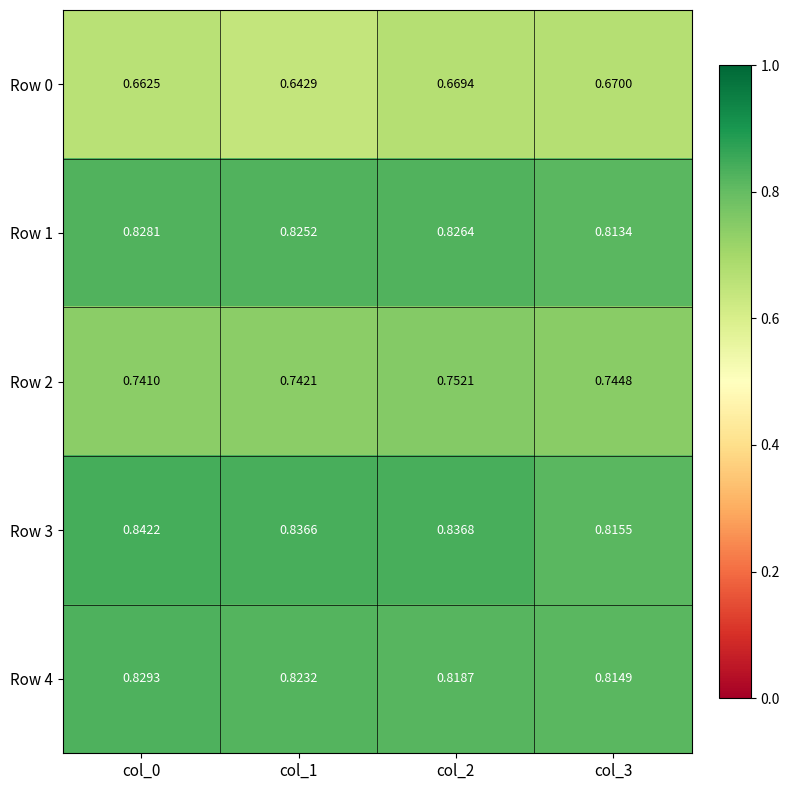

Is the value of Row 4 at col_0 greater than the value of Row 0 at col_3?

Yes